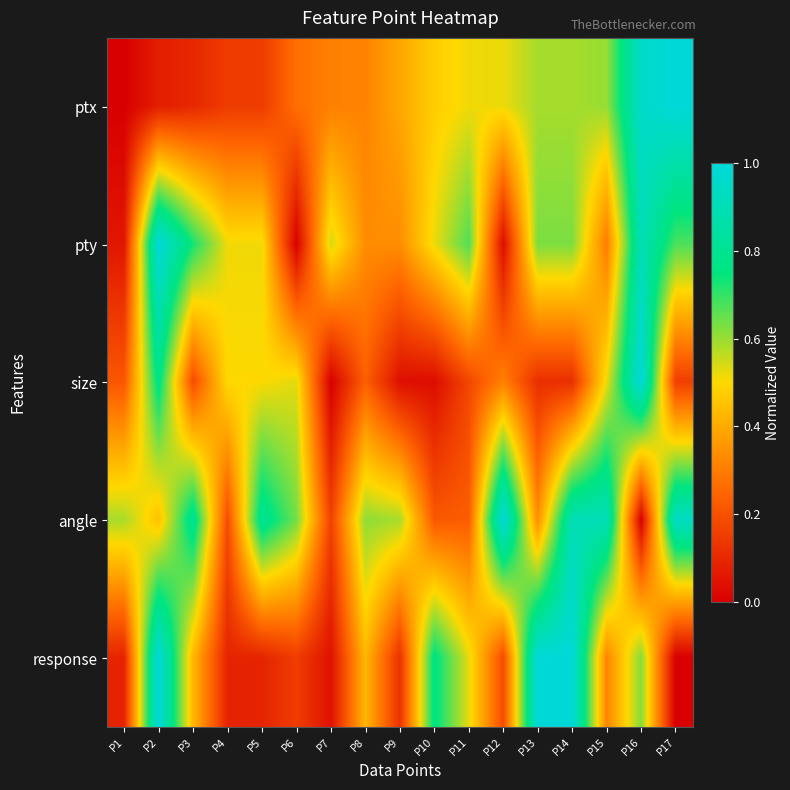

Rank the series at P5 from highest to lowest value.

angle, pty, size, ptx, response